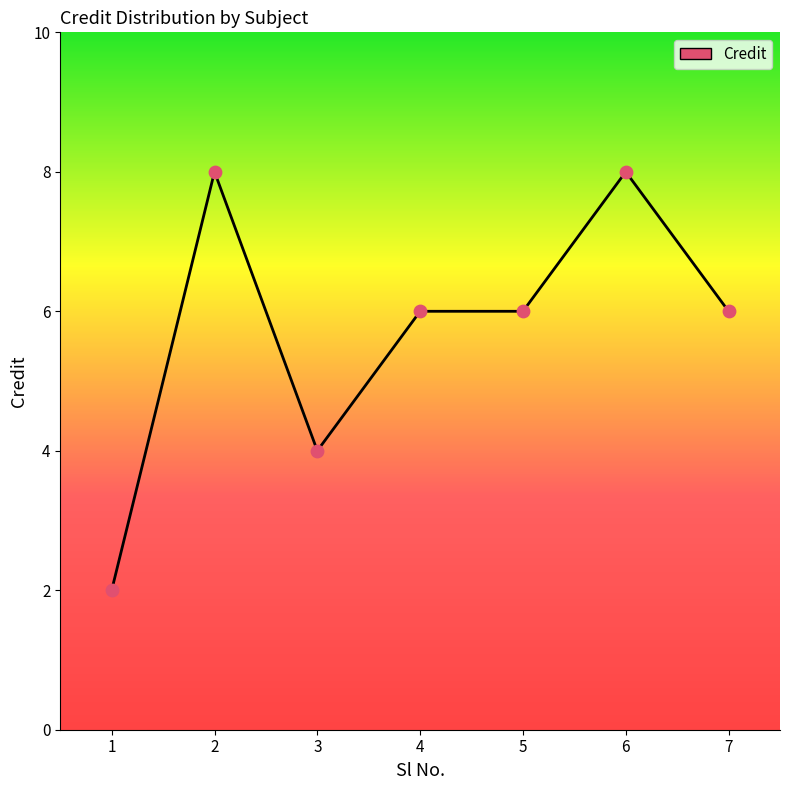

Which has a higher value, 2 or 5?

2